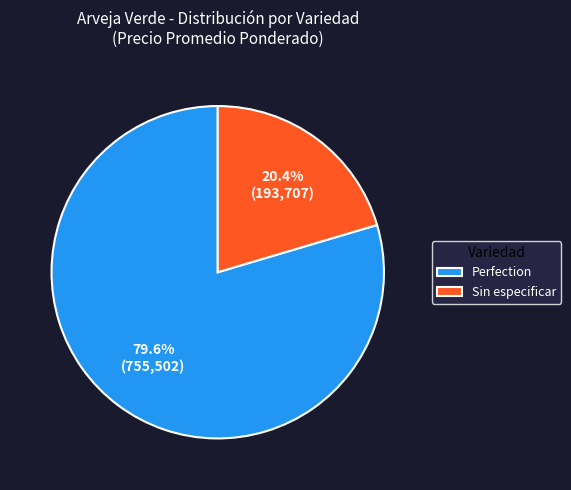

Does any single category account for the majority?

Yes